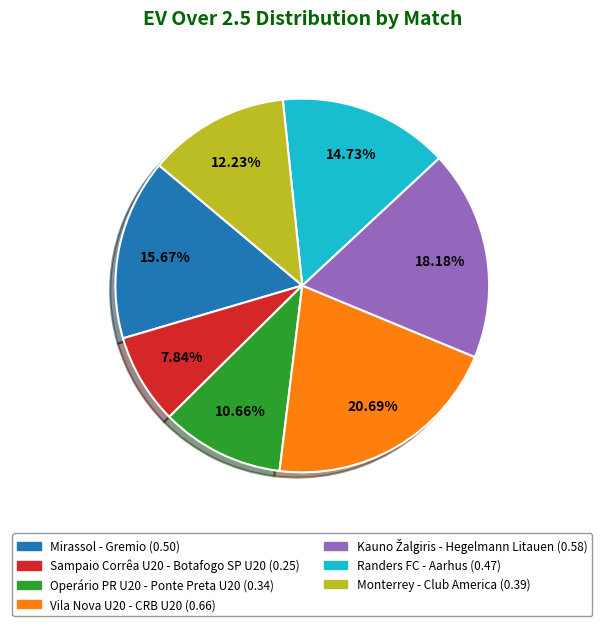

What portion of the pie excludes Sampaio Corrêa U20 - Botafogo SP U20?

92.2%